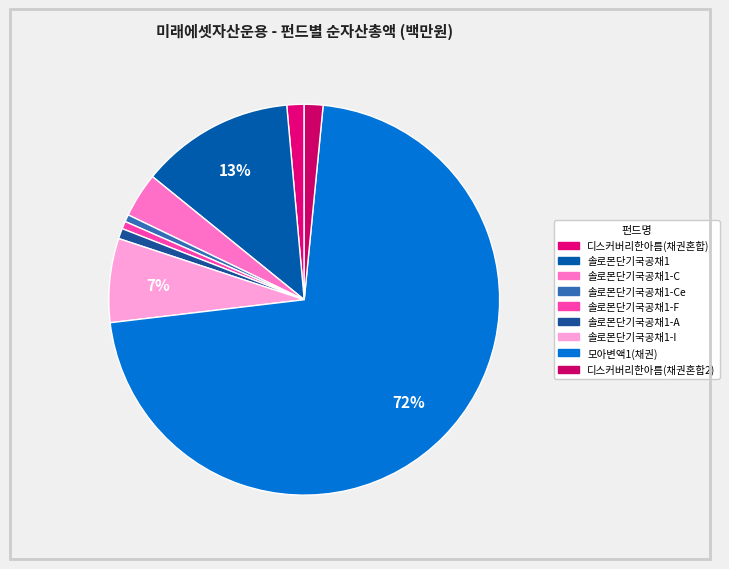

How many segments does this pie chart have?

9